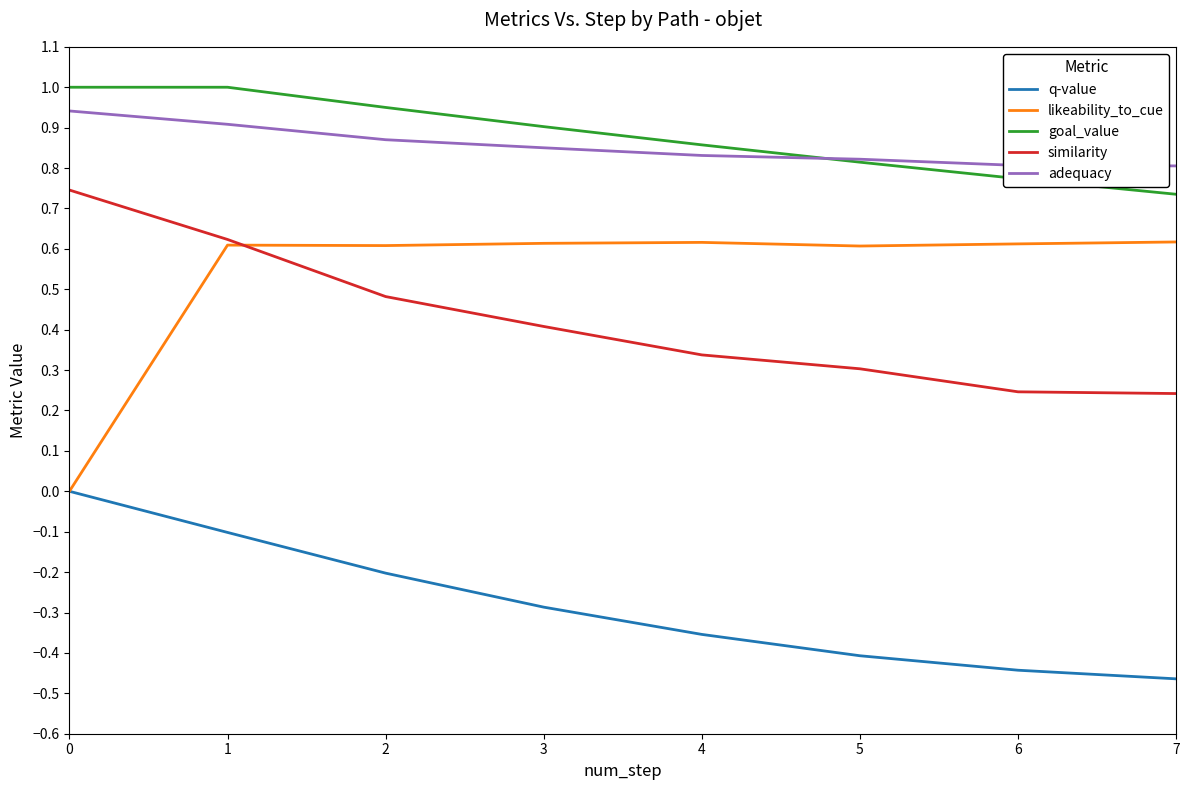

Which series has the widest spread of values?

likeability_to_cue